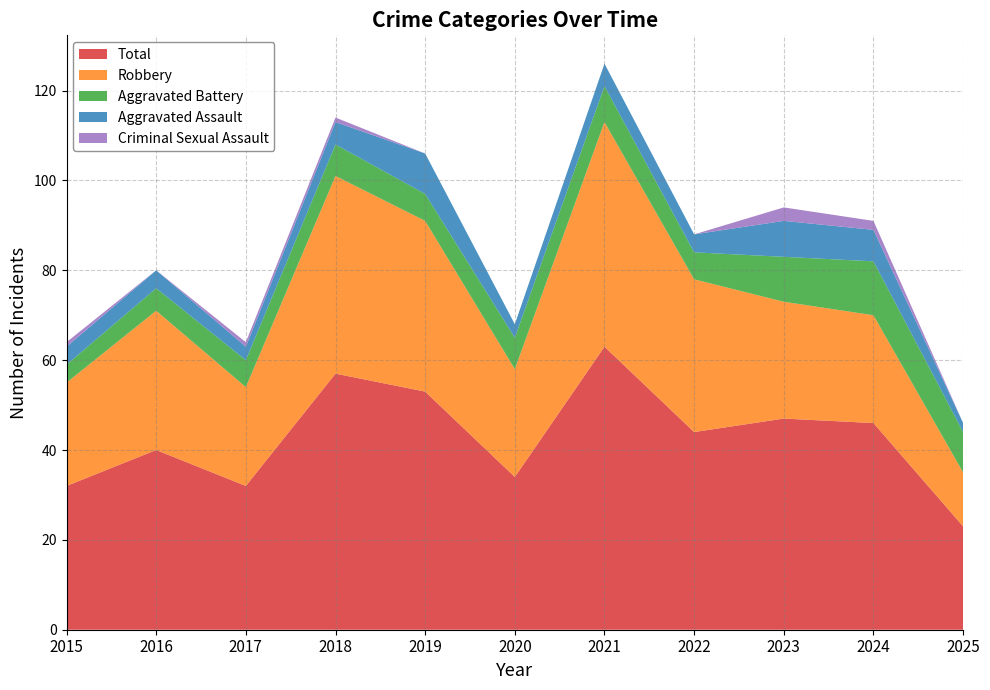

Reading left to right, extract all data points from this chart.

Aggravated Assault: 4	4	3	5	9	3	5	4	8	7	2
Aggravated Battery: 4	5	6	7	6	7	8	6	10	12	9
Criminal Sexual Assault: 1	0	1	1	0	0	0	0	3	2	0
Robbery: 23	31	22	44	38	24	50	34	26	24	12
Total: 32	40	32	57	53	34	63	44	47	46	23